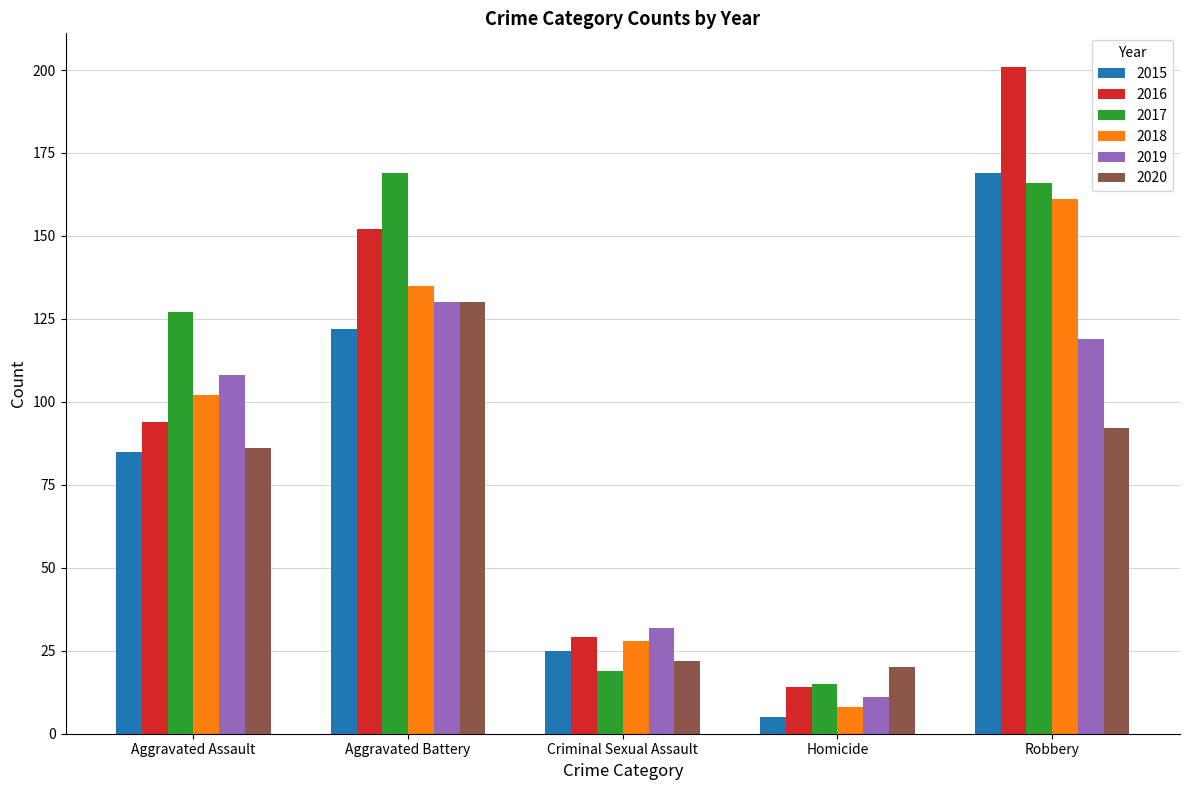

At how many categories does at least one series exceed 195?

1